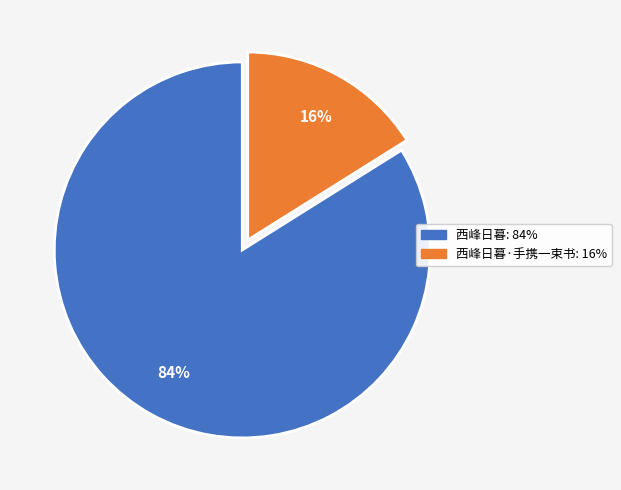

To the nearest percent, what is the difference between the largest and smallest slice percentages?

68%